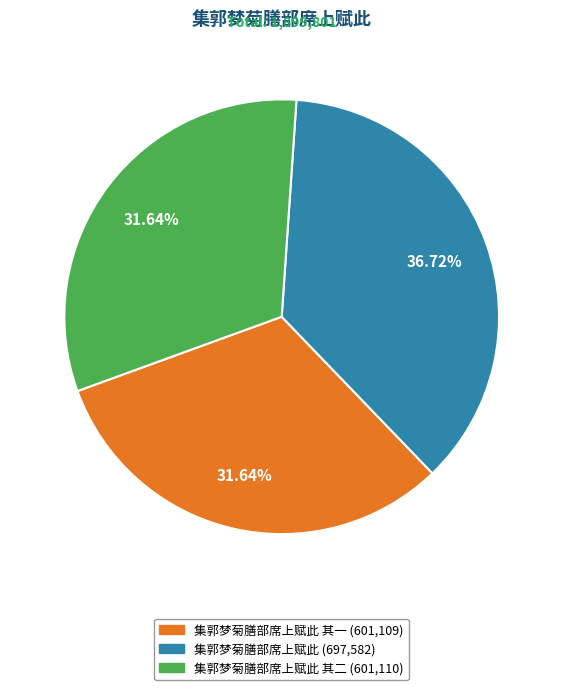

Does any single category account for the majority?

No